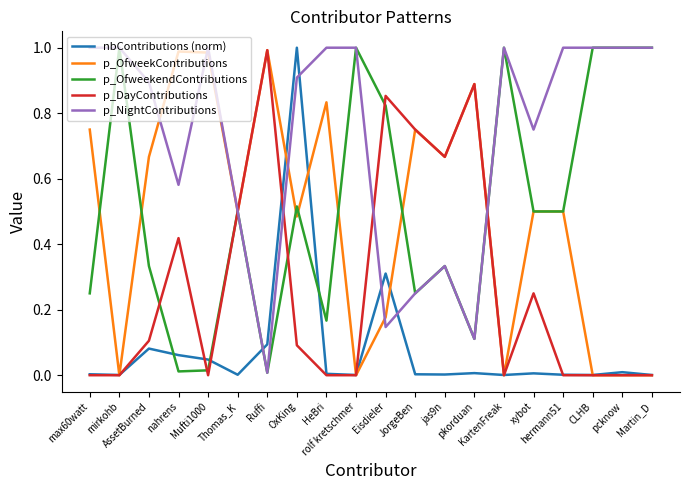

The value of p_DayContributions at Ruffi is 1.0. True or false?

True